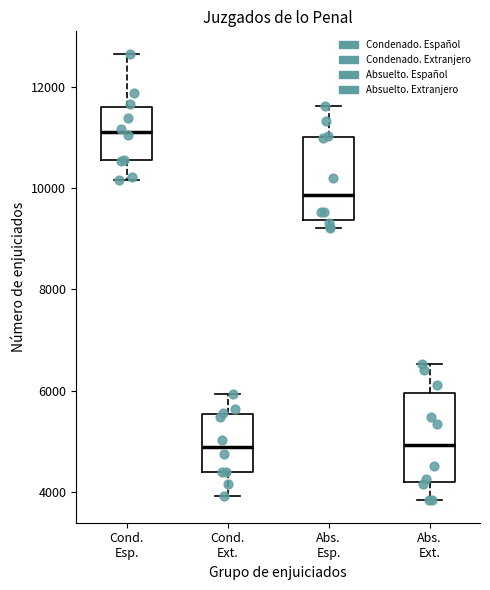

Which box has the highest median line?

Cond. Esp.